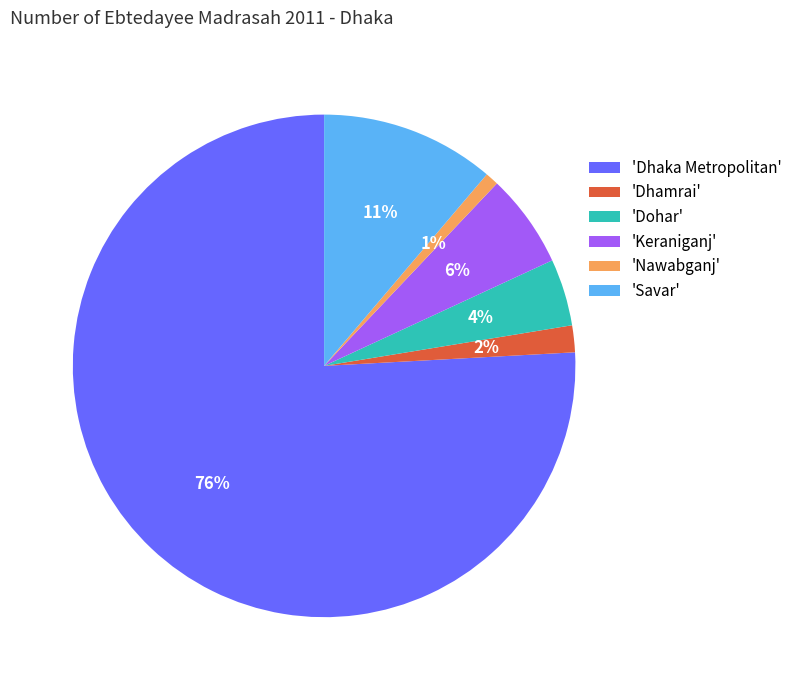

What is the largest slice in the pie chart?

'Dhaka Metropolitan'